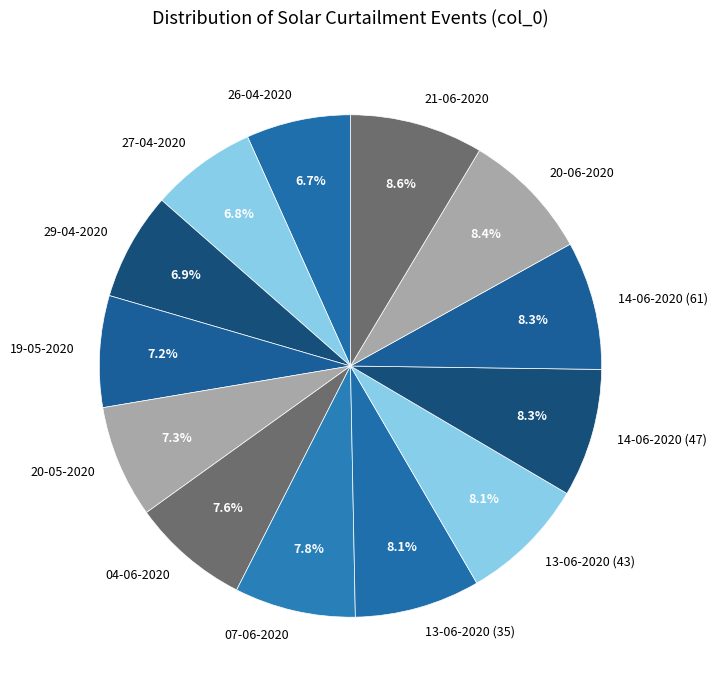

What is the total percentage of 29-04-2020 and 20-05-2020?

14.2%